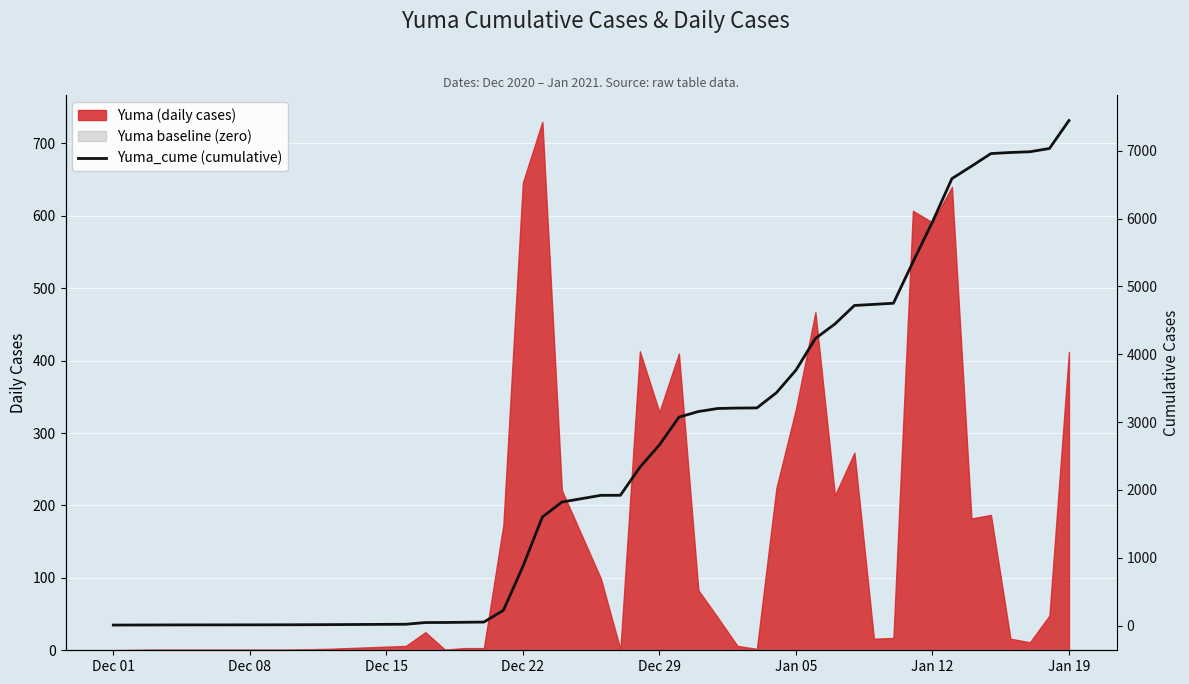

Is it true that the value at Dec 08 is 3?

False